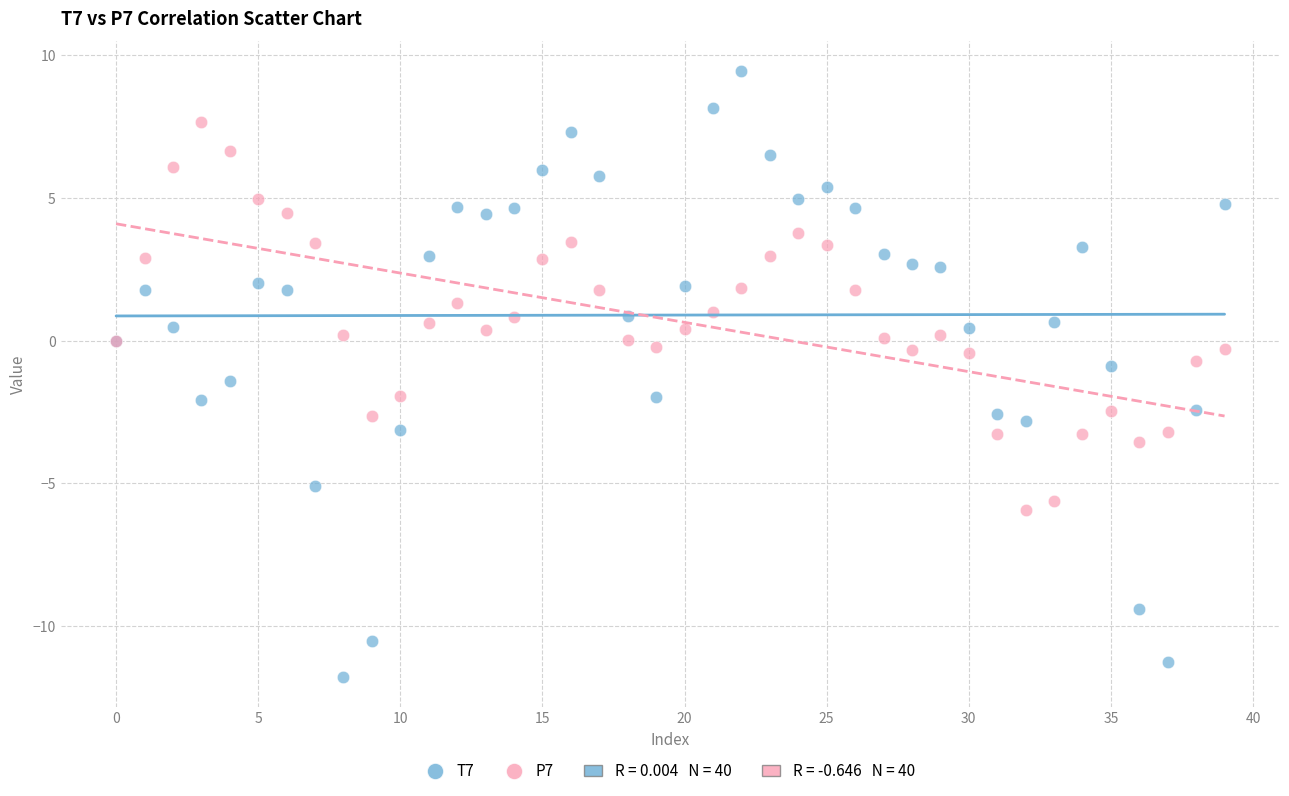

Which series reaches the minimum Y coordinate?

T7